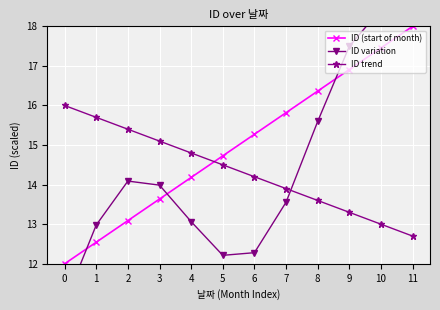

The value of ID (start of month) at 1 is 6.2. True or false?

False